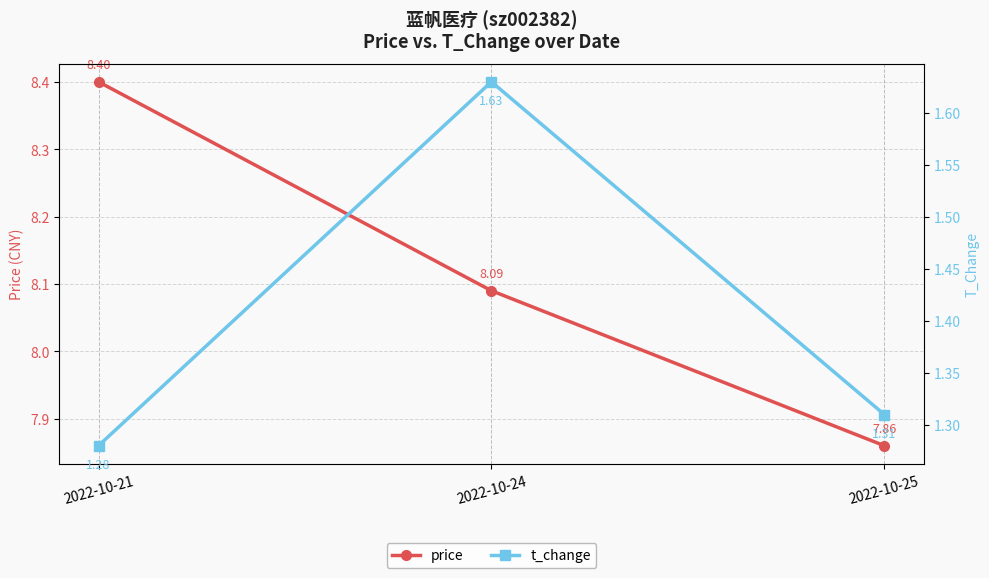

Reading left to right, what are all the values shown in this chart?

price: 2022-10-21=8.4	2022-10-24=8.1	2022-10-25=7.9
t_change: 2022-10-21=1.3	2022-10-24=1.6	2022-10-25=1.3